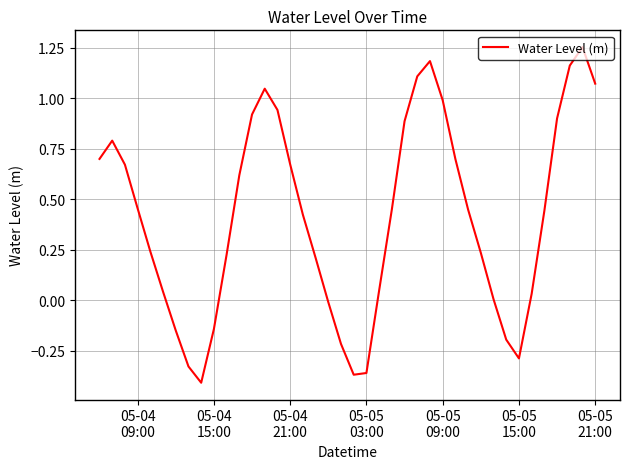

How many lines are shown in the chart?

1